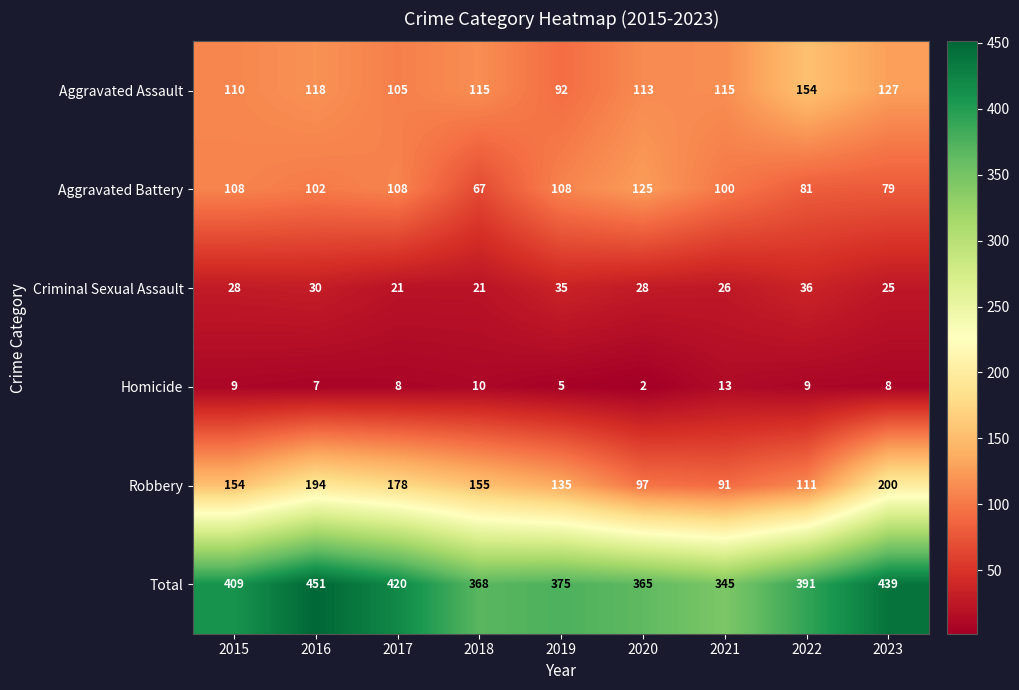

What is the maximum value shown in the chart?

451